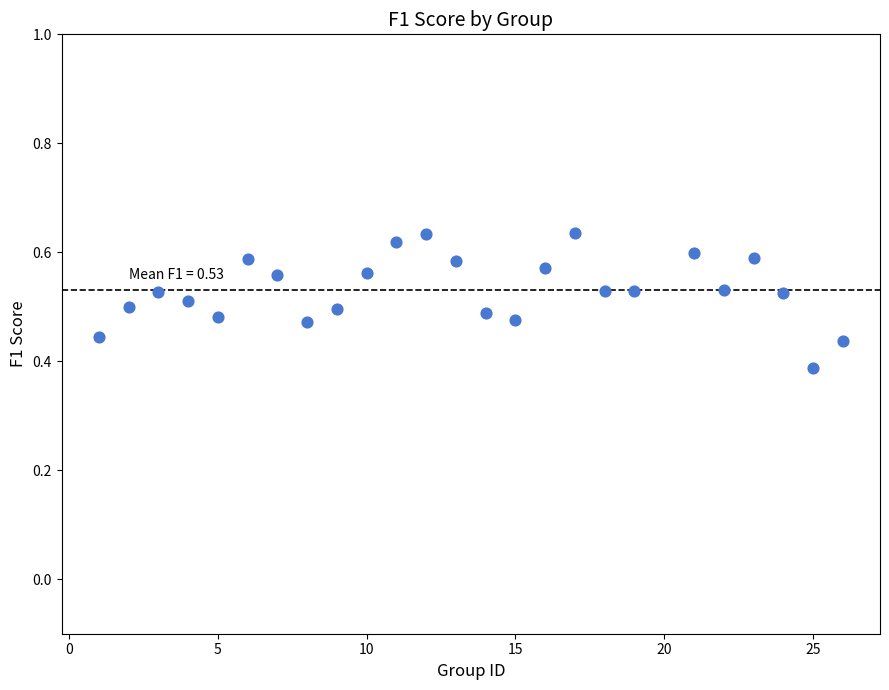

What is the range of X values (max minus min)?

25.0